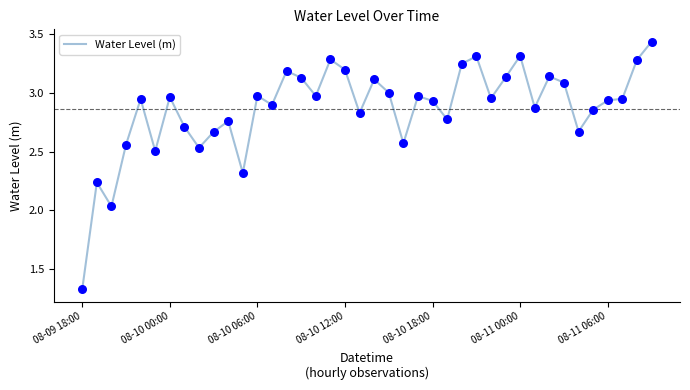

What is the difference between the maximum and minimum values?

2.1